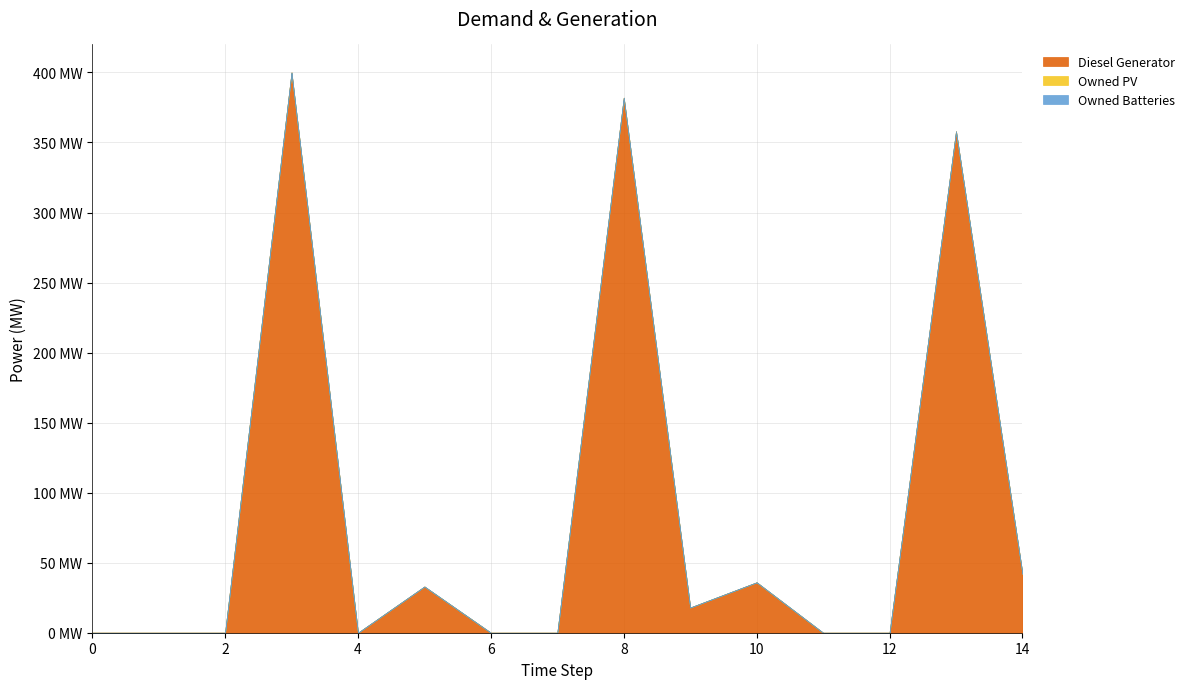

What is the sum of all Diesel Generator values?

1269